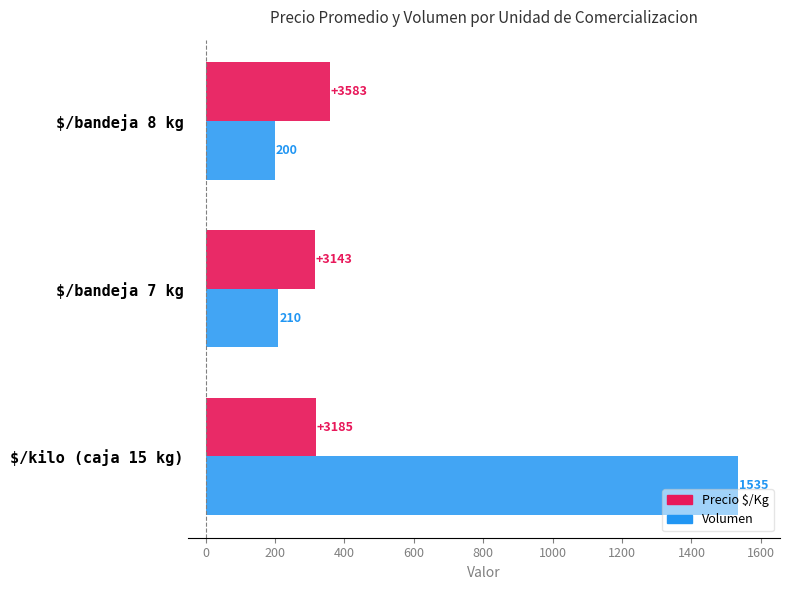

At which label is Precio $/Kg closest to 336?

$/kilo (caja 15 kg)